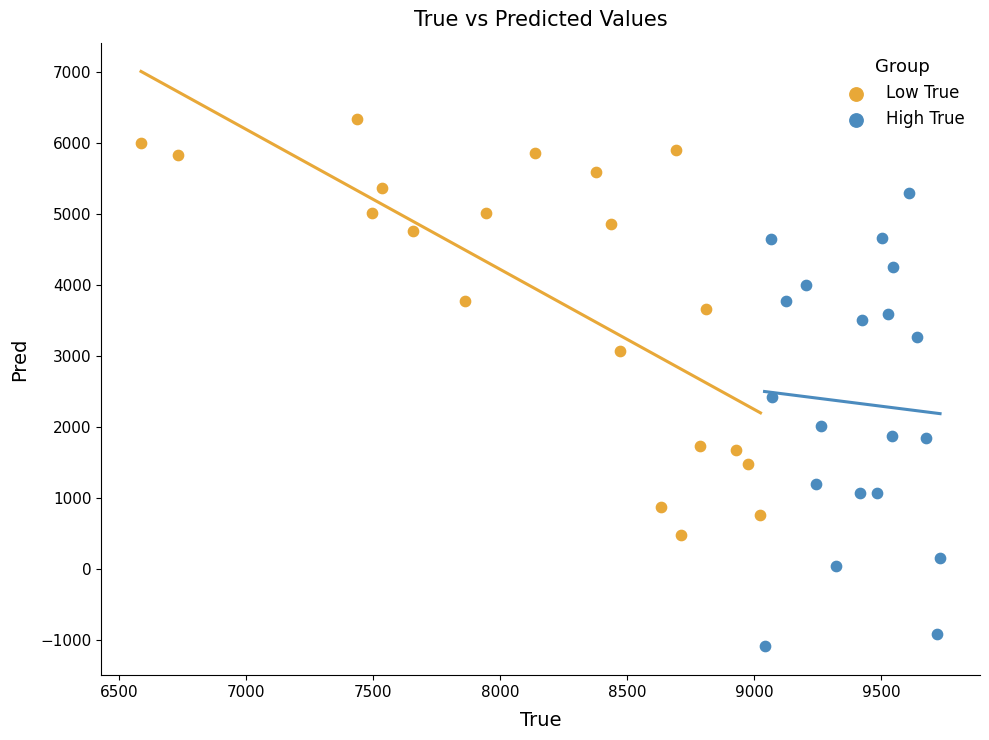

What are all the series names shown in the legend?

Low True, High True